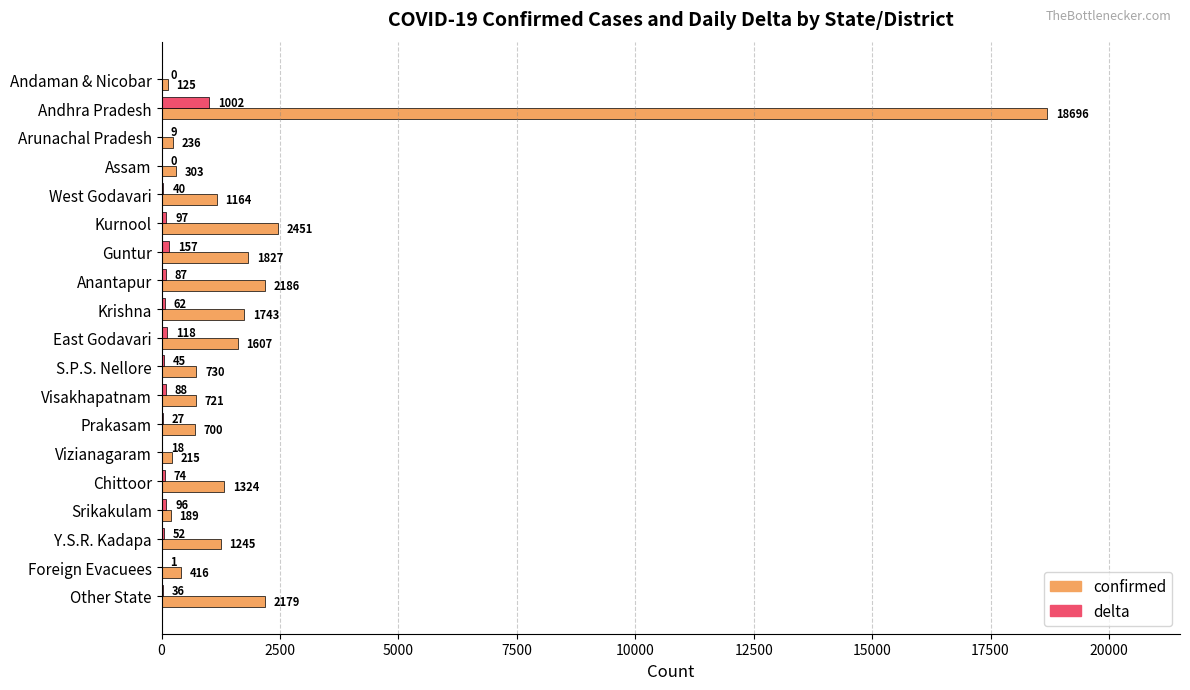

What is the highest value of the delta series?

1002